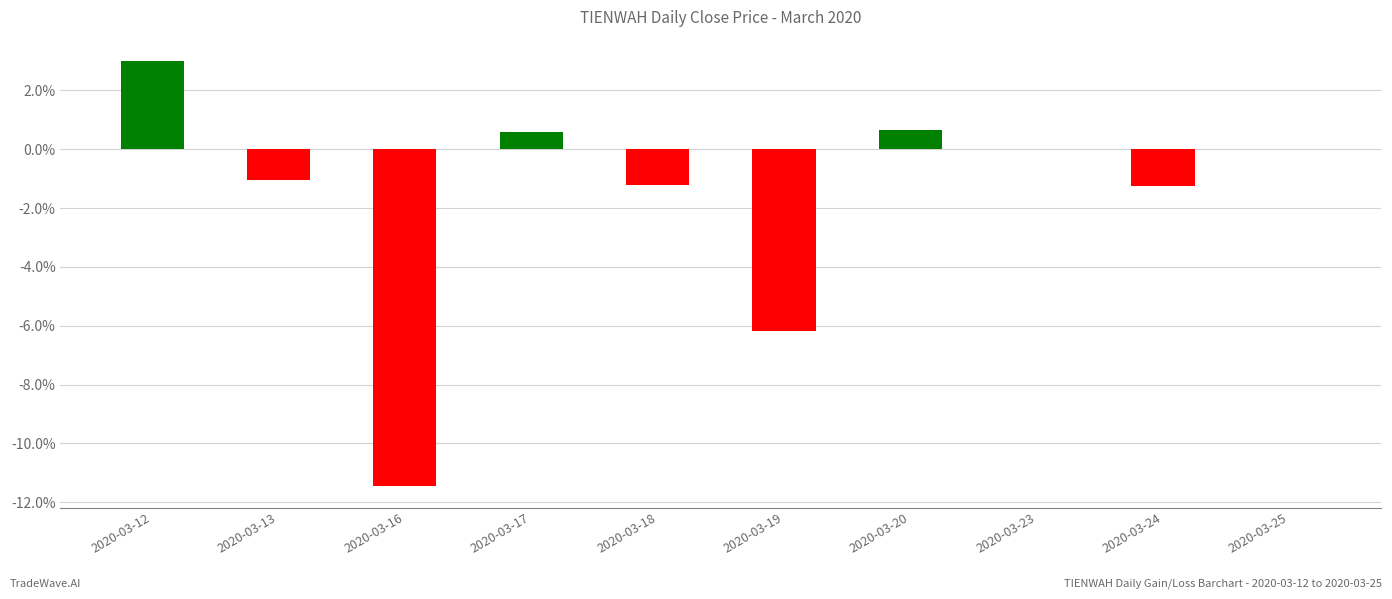

Which has a higher value, 2020-03-25 or 2020-03-12?

2020-03-12